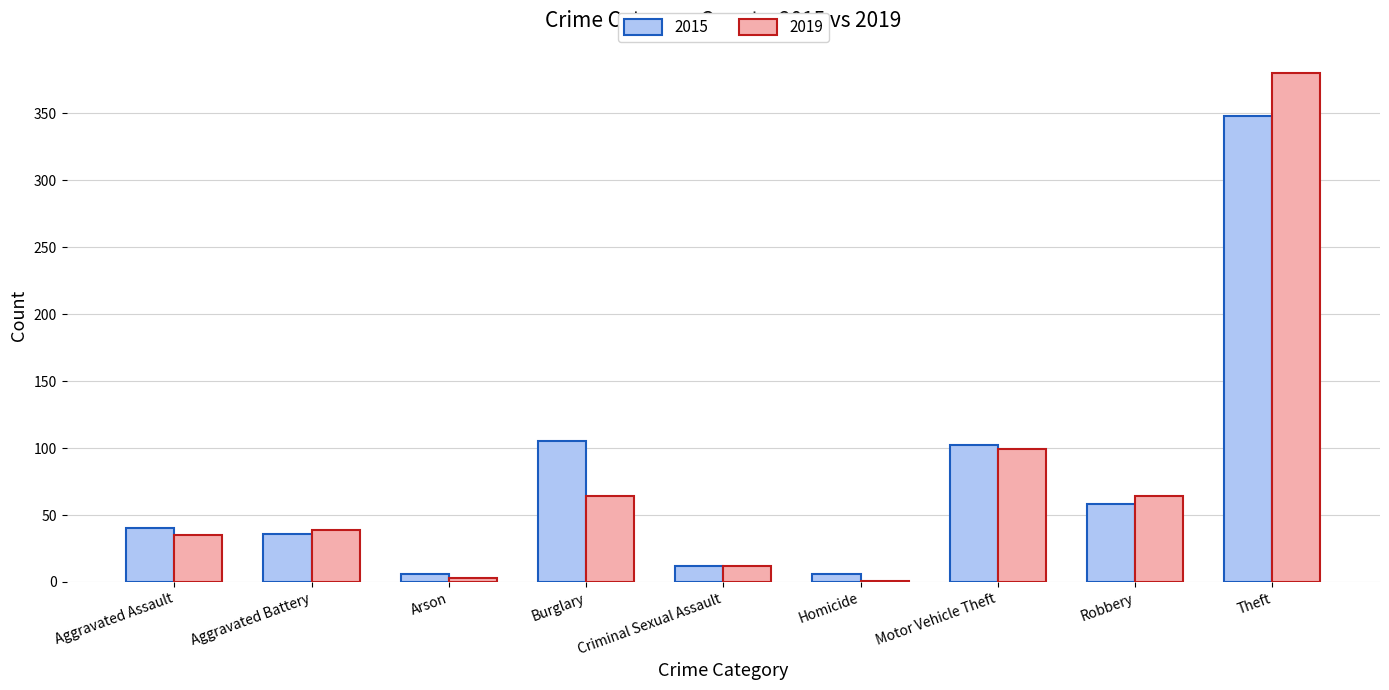

At which label does 2015 reach its peak?

Theft